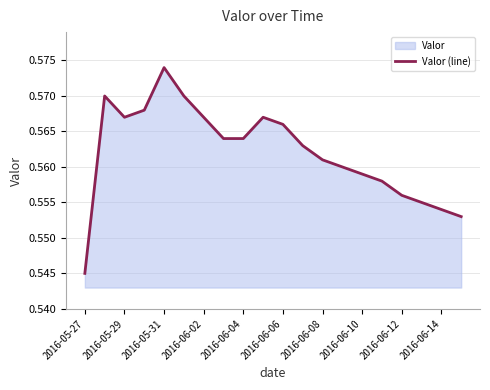

At which label is the value closest to 0?

2016-05-27